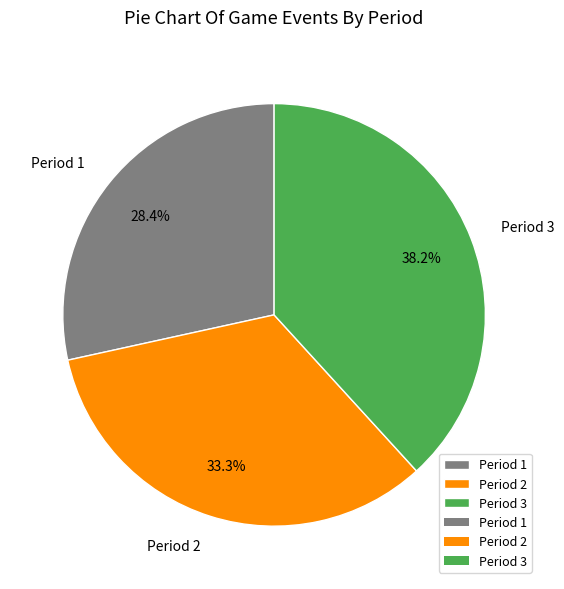

To the nearest percent, what percentage of the pie is Period 3?

38%